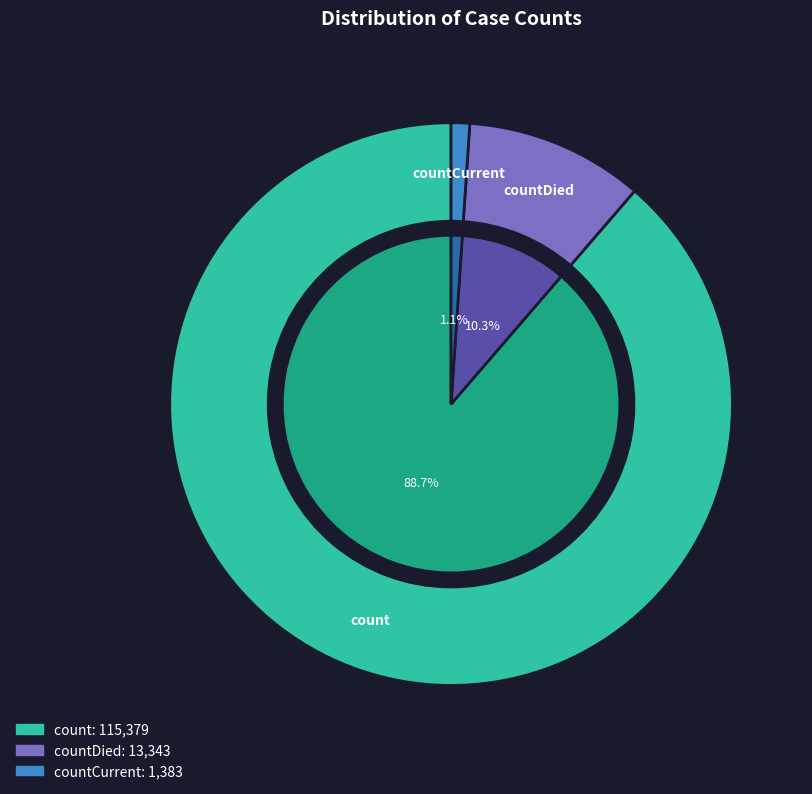

To the nearest percent, what is the combined percentage of countCurrent and countDied?

11%